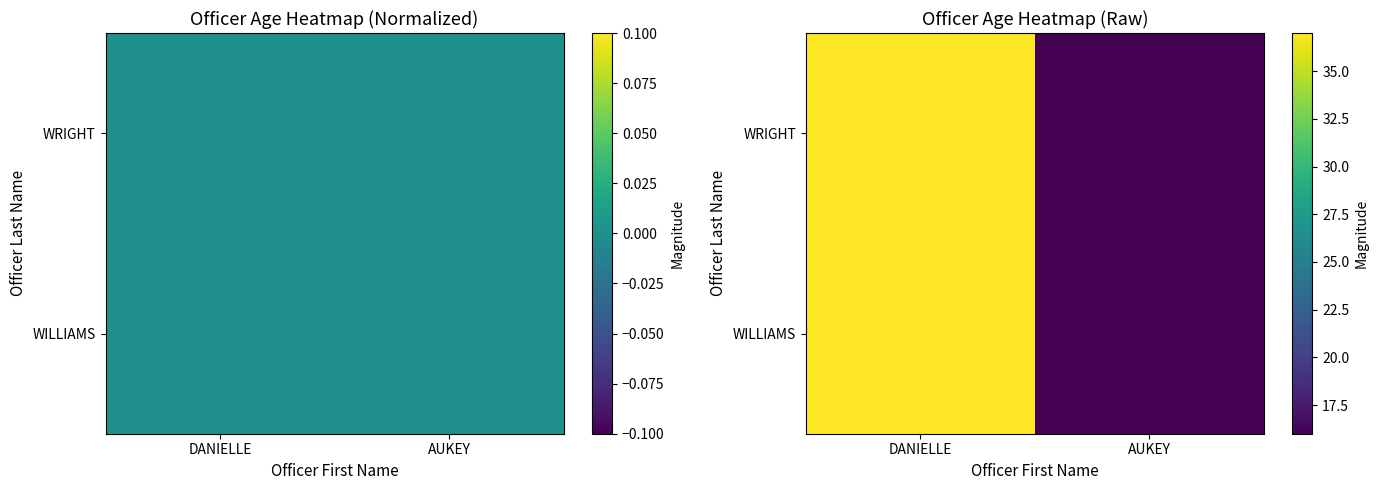

What is the total value across all series at AUKEY?

32